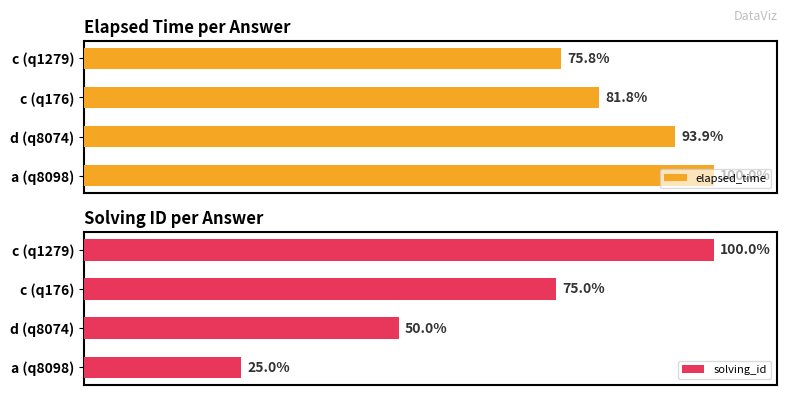

At how many categories does at least one series exceed 79?

4